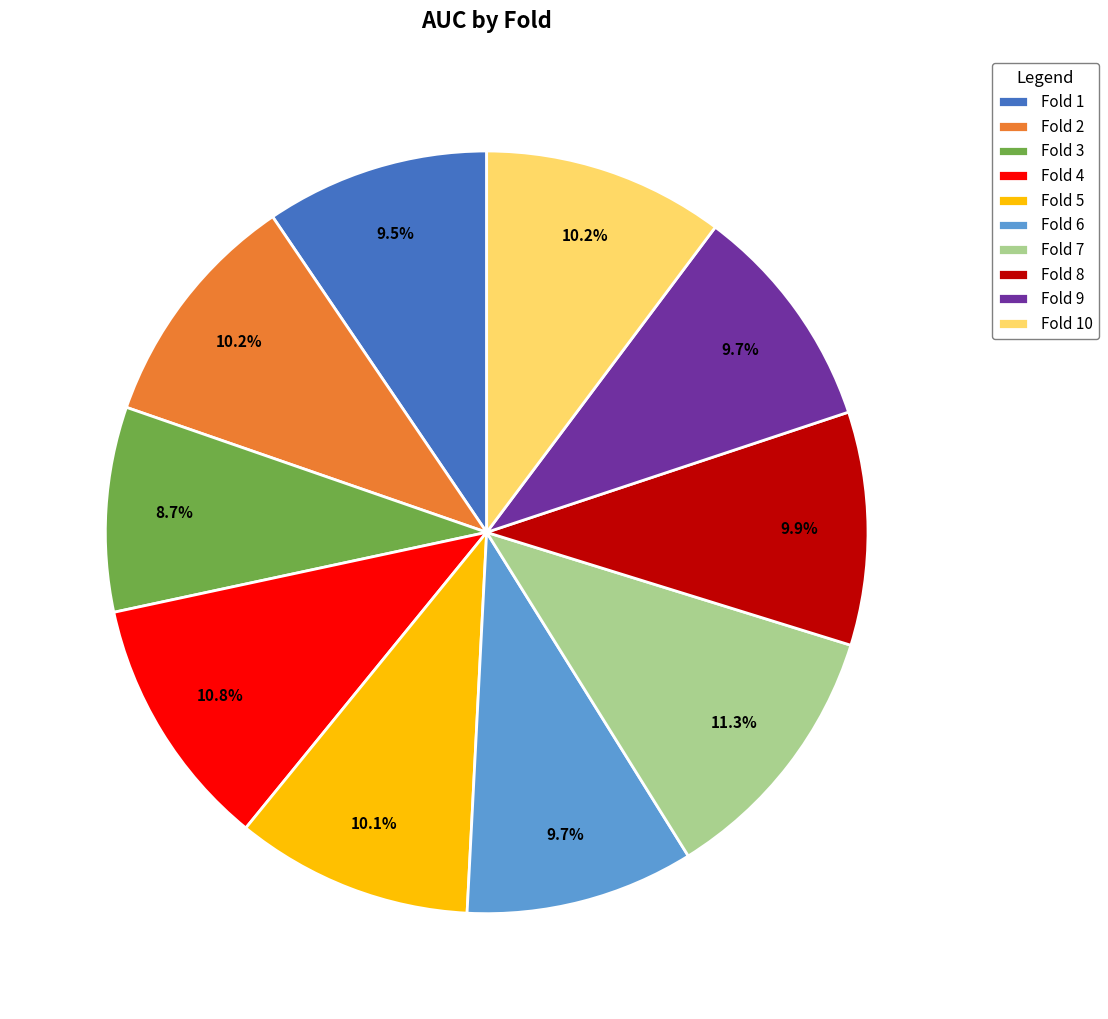

How many segments does this pie chart have?

10